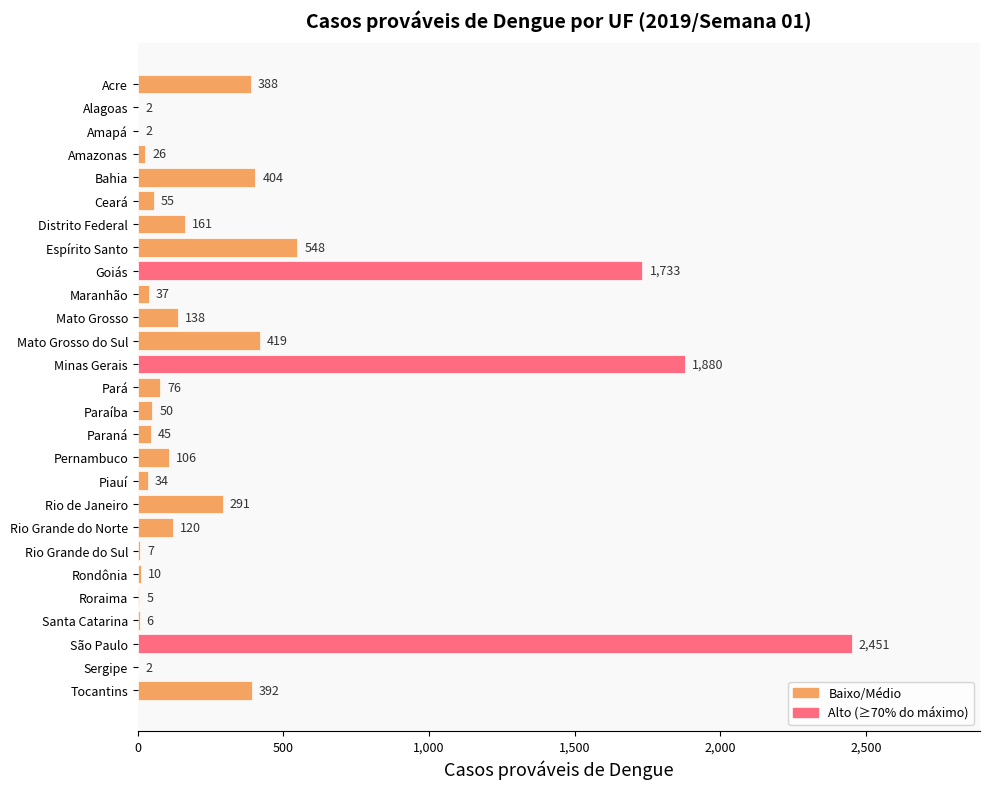

The chart shows a value of 291 at Rio de Janeiro. True or false?

True